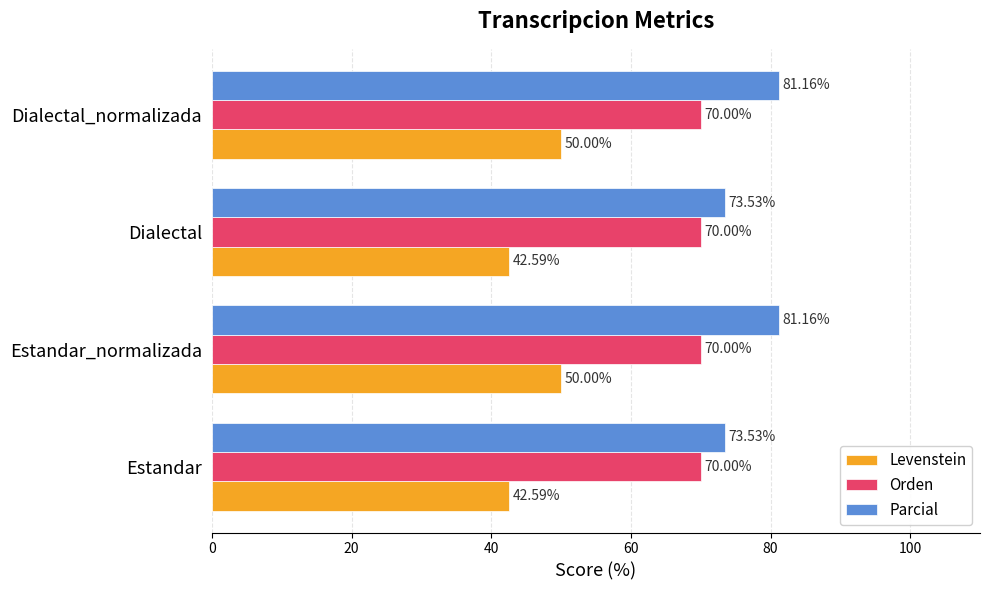

Between Dialectal and Dialectal_normalizada, which series saw the biggest shift?

Parcial